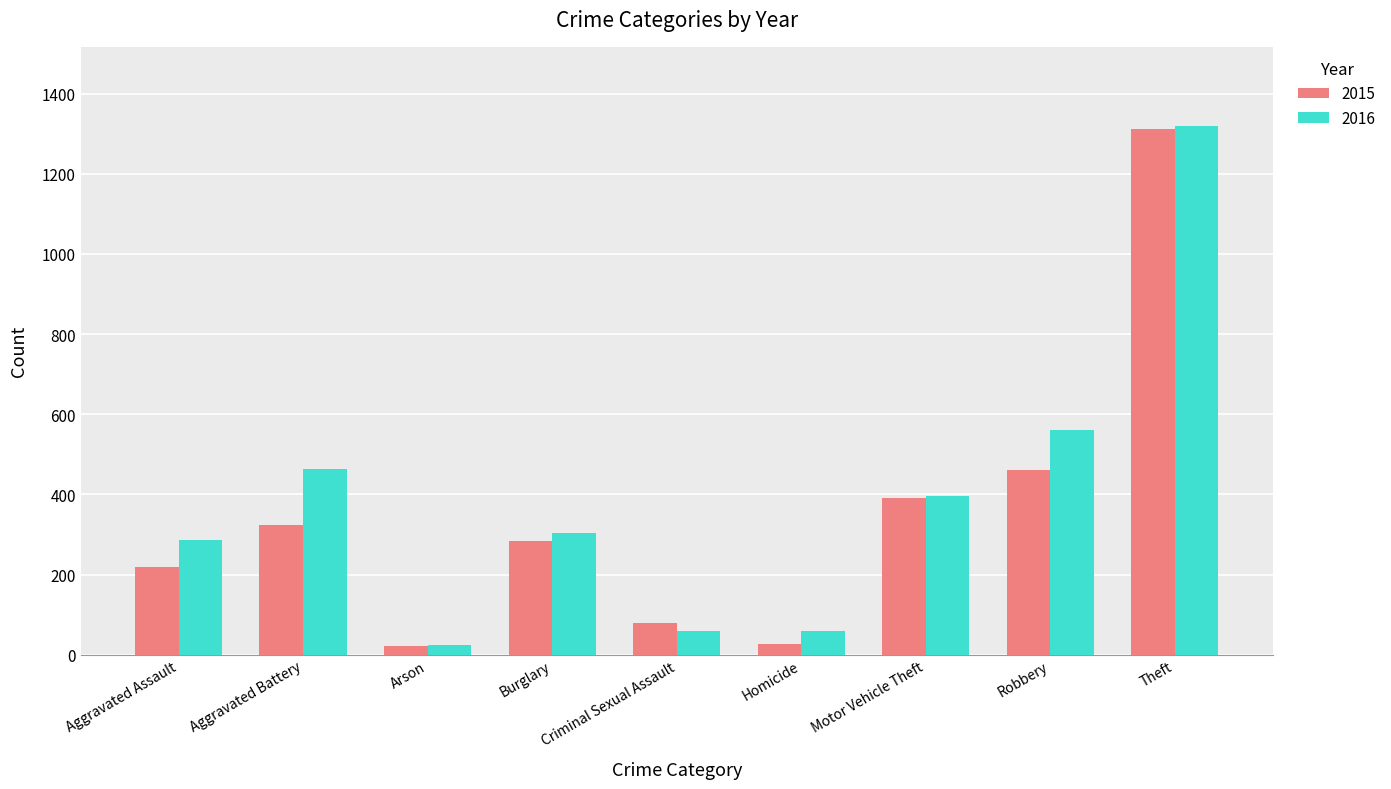

What is the difference between the 2015 values at Aggravated Battery and Aggravated Assault?

104